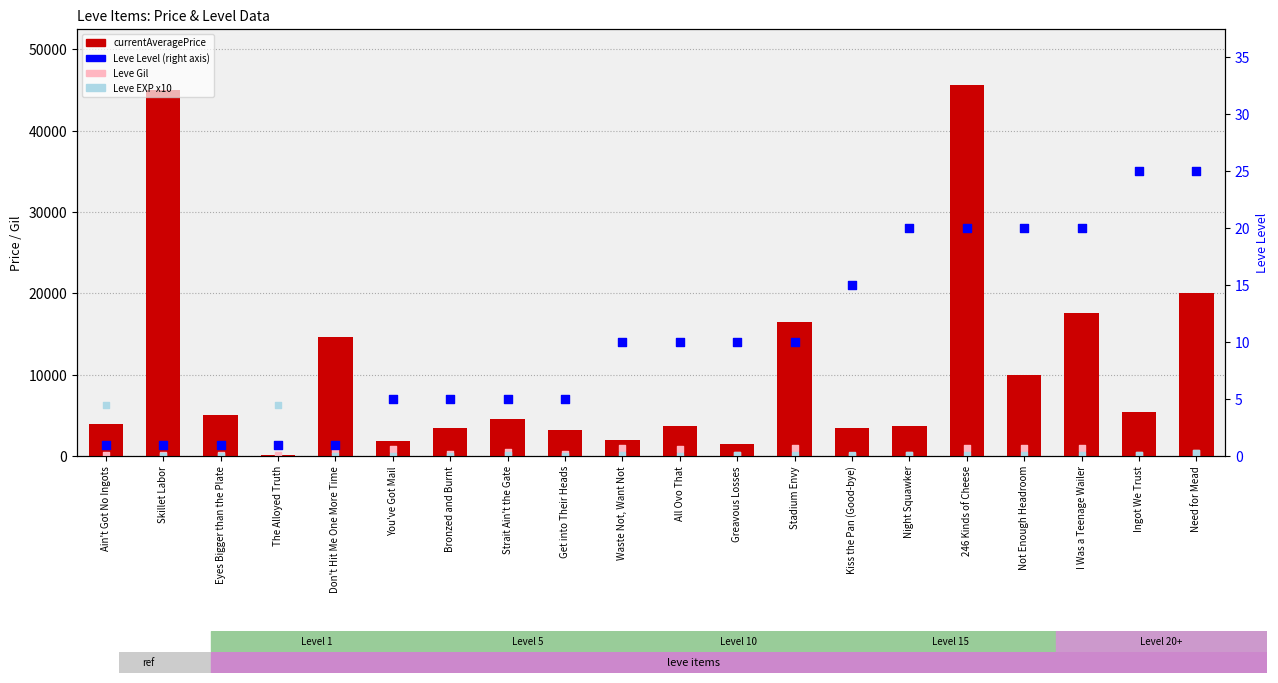

What is the total value across all series at You've Got Mail?

2703.3